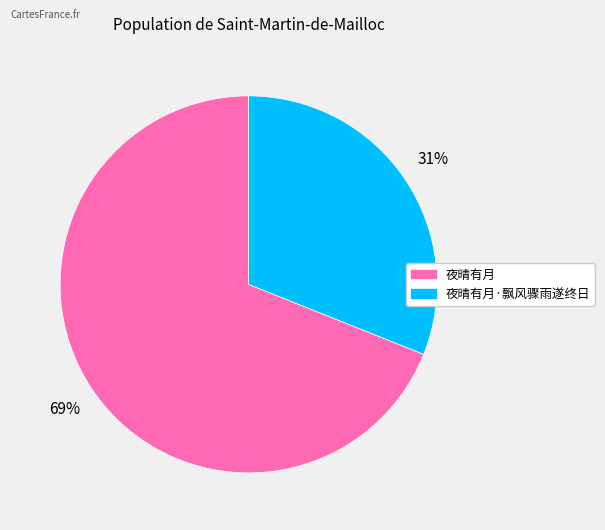

Is there a majority slice in this chart?

Yes